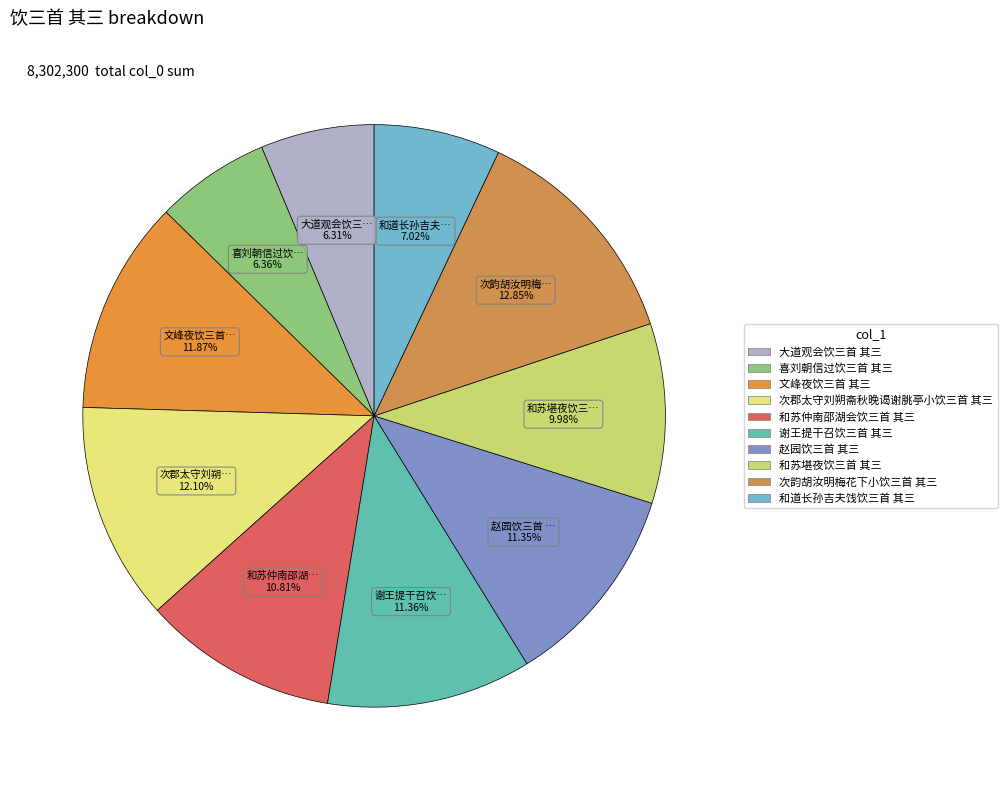

How many segments does this pie chart have?

10